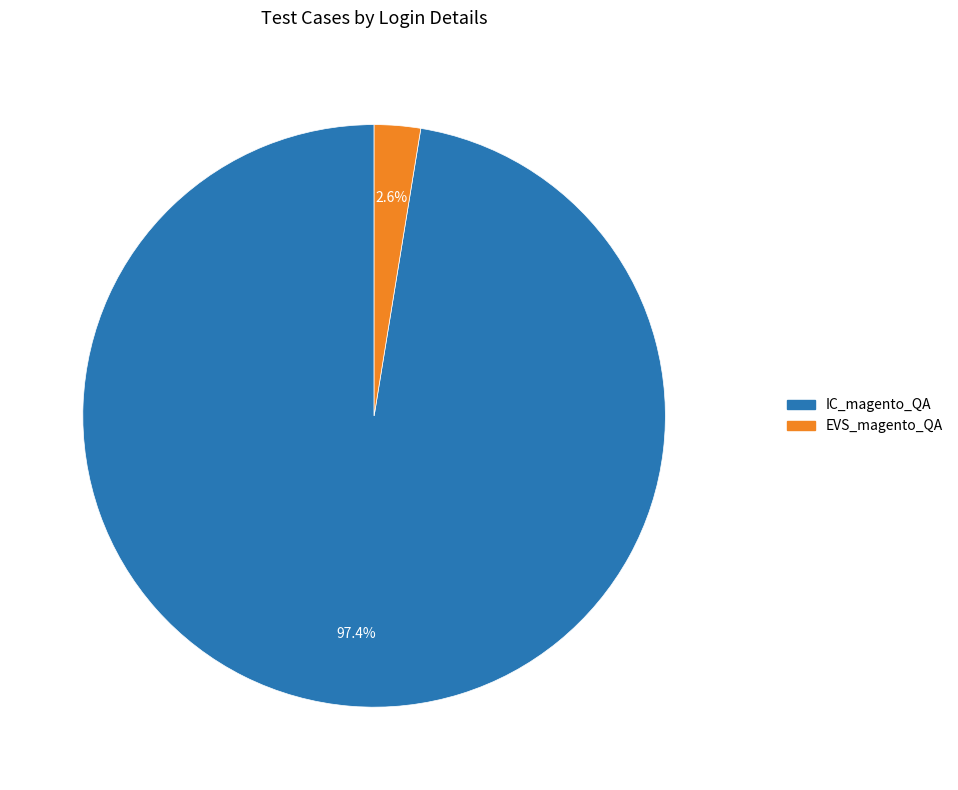

Does IC_magento_QA account for over 50% of the chart?

Yes